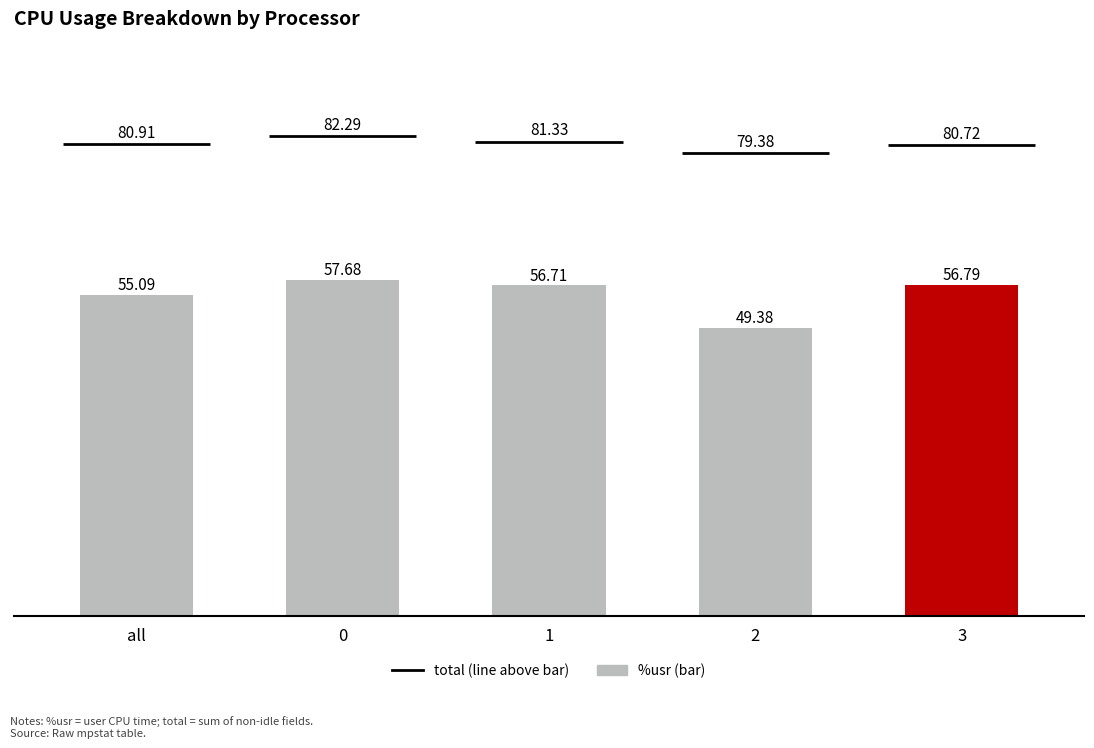

What is the difference between the second highest and second lowest values?

1.7